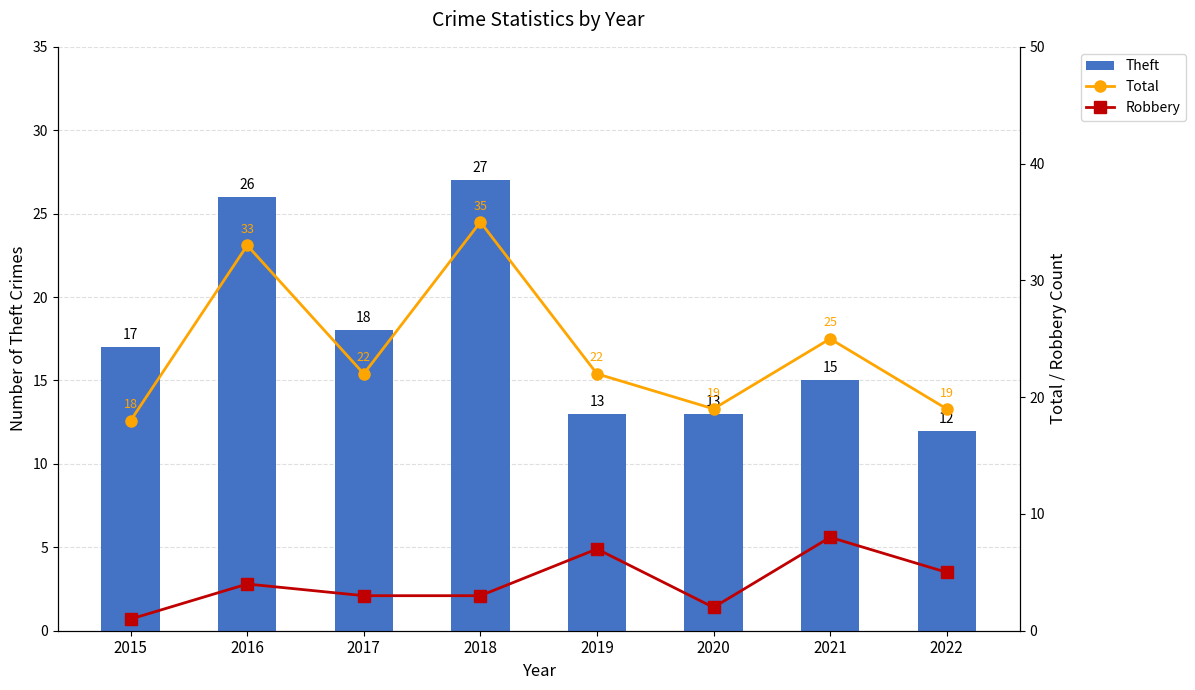

Which category has the lowest value in the Theft series?

2022